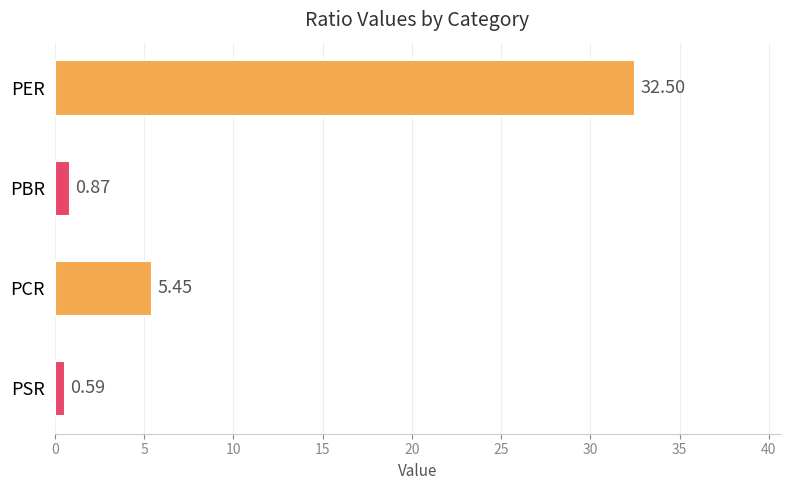

What is the label of the 4th bar from the bottom?

PER